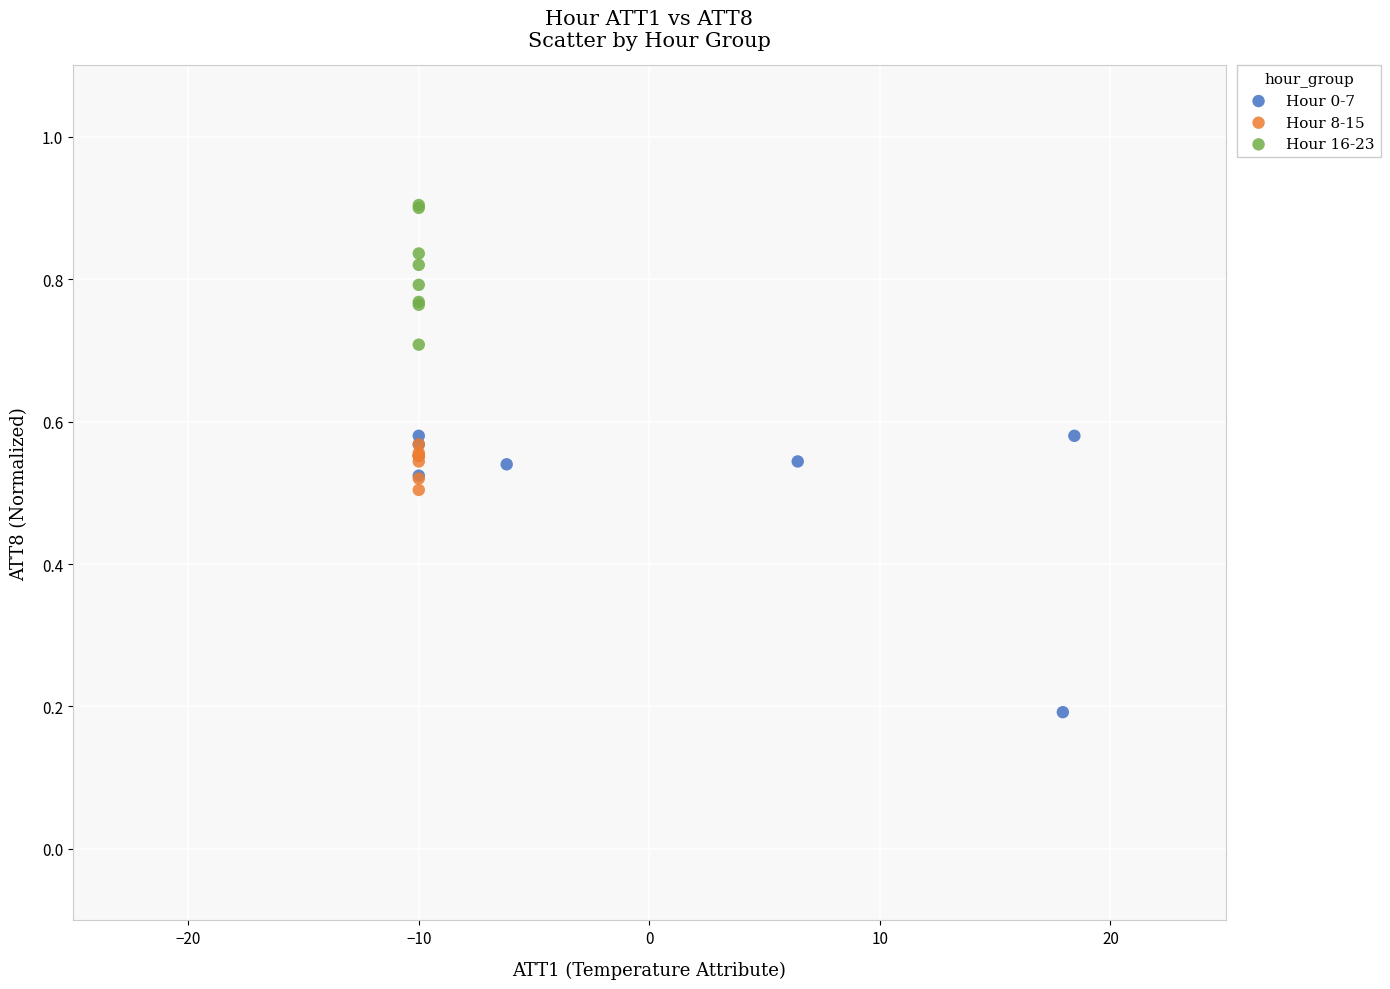

Which series contains the lowest Y value?

Hour 0-7